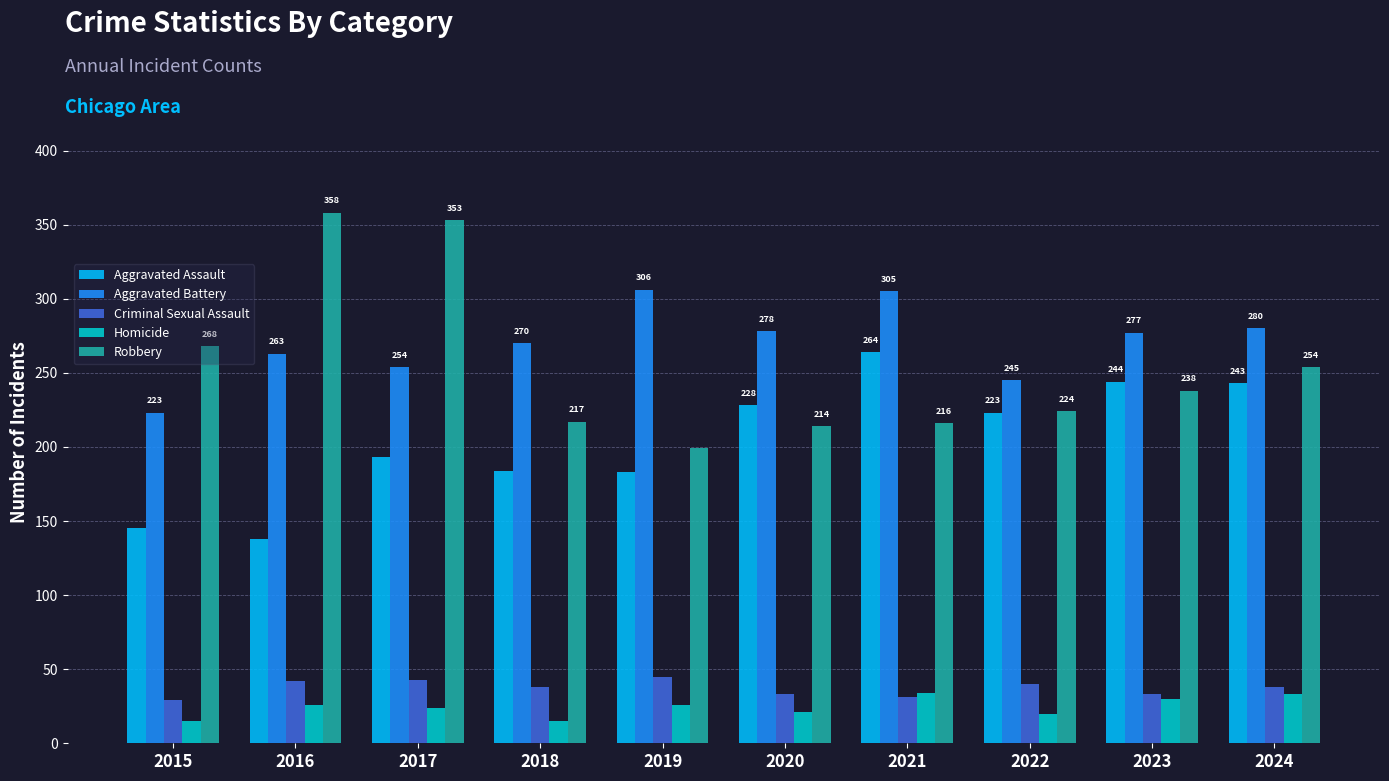

What is the spread (max minus min) of values at 2017?

329